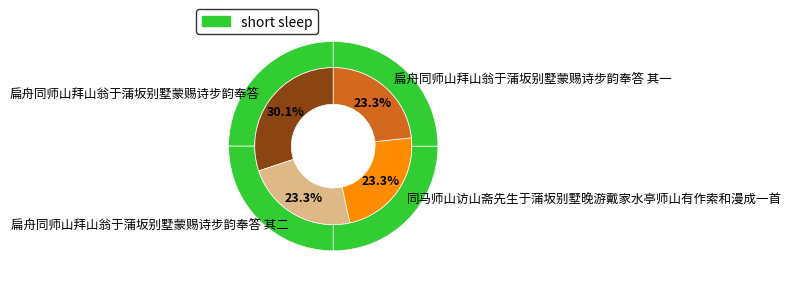

Approximately how many times larger is the value at 扁舟同师山拜山翁于蒲坂别墅蒙赐诗步韵奉答 其一 compared to 扁舟同师山拜山翁于蒲坂别墅蒙赐诗步韵奉答?

0.8